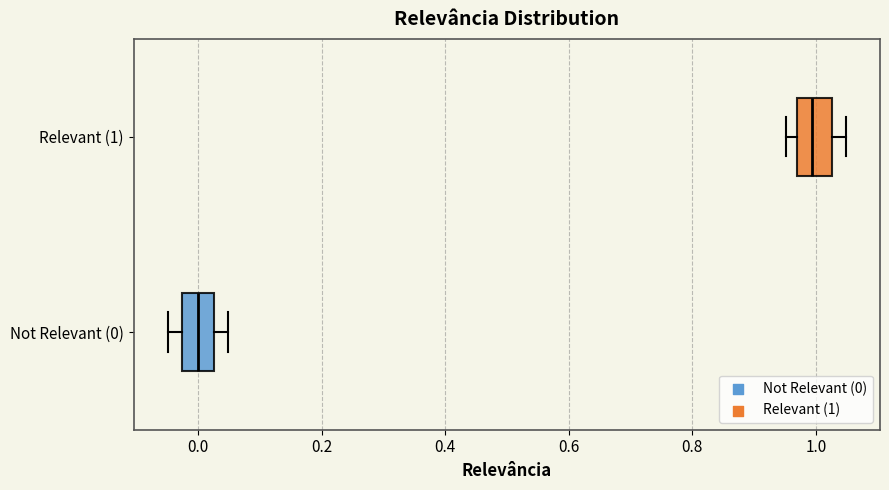

Reading bottom to top, transcribe this box plot: for each box, give where its median line is, the range the box spans, and where its two whiskers end, as read against the x-axis. The values are not printed on the chart, so give them approximately, as read against the axis.

Not Relevant (0): median 0.00, box -0.02 to 0.02, whiskers -0.04 to 0.04
Relevant (1): median 1.00, box 0.96 to 1.02, whiskers 0.96 (just left of the box's left edge) to 1.04